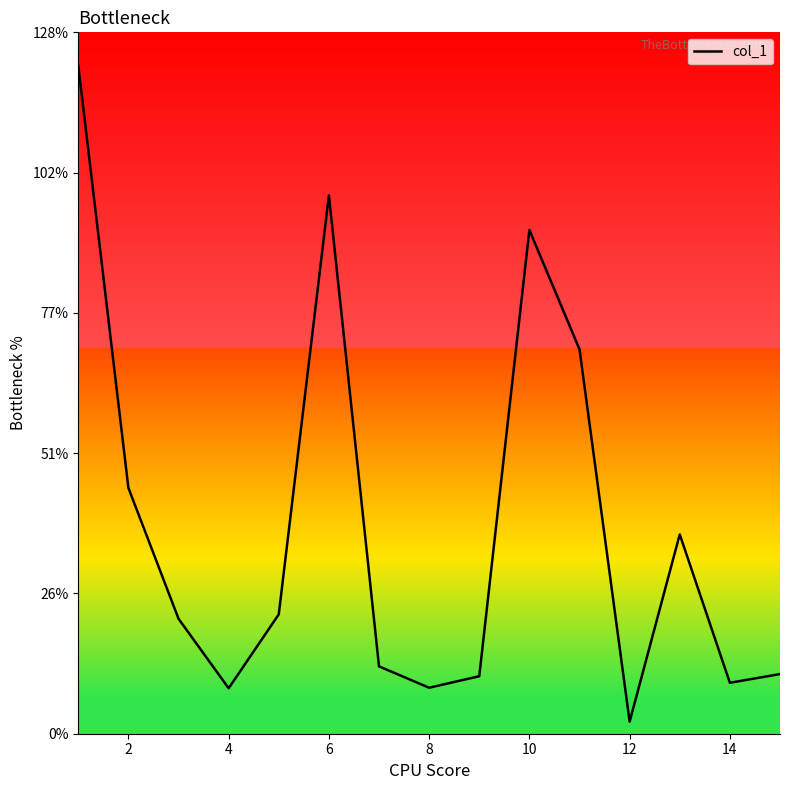

Is this an area chart (filled region under the line)?

Yes